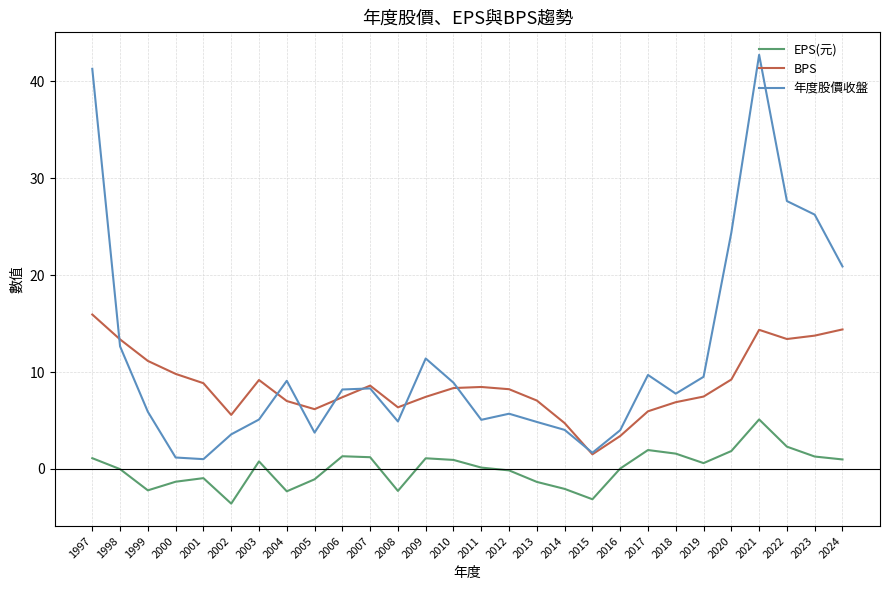

Does the chart have visible grid lines?

Yes